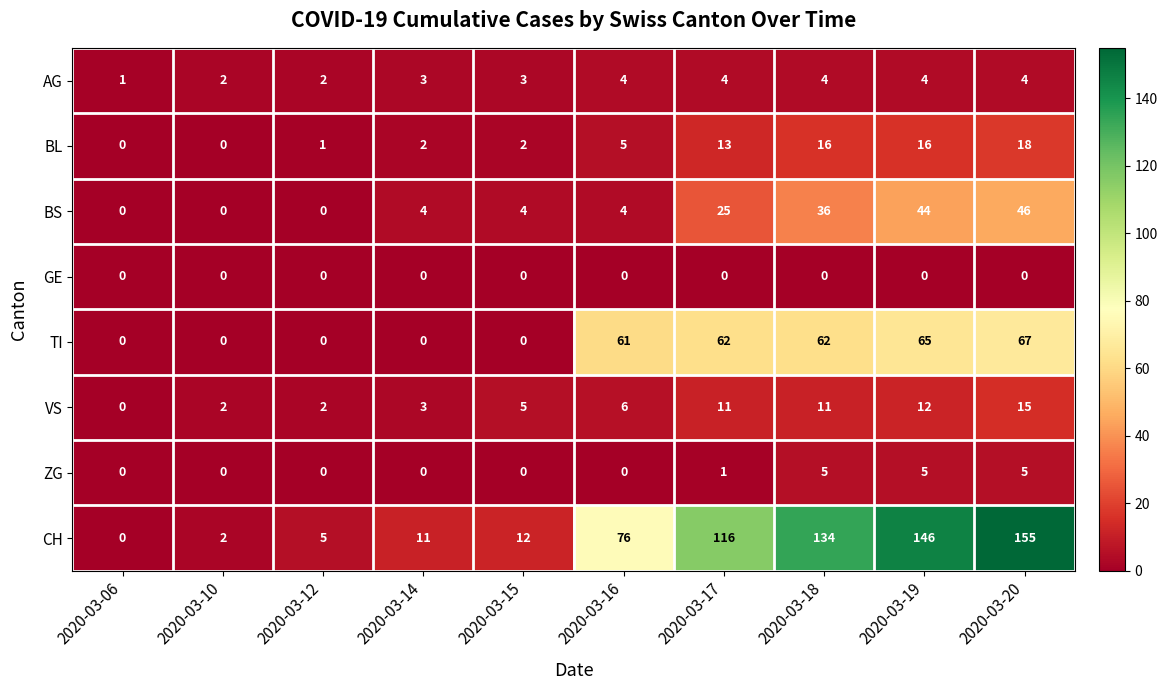

How many series are shown in this chart?

8